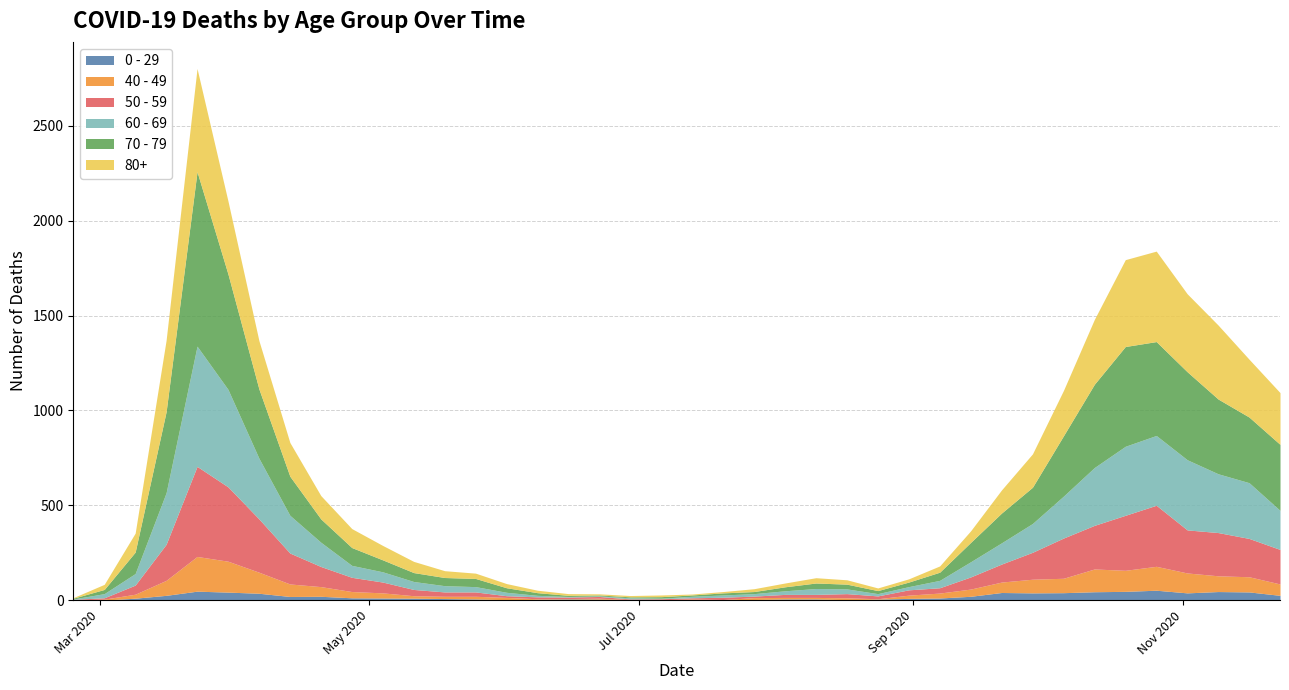

Where do 50 - 59 and 40 - 49 first cross each other?

2020-05-25 and 2020-06-01